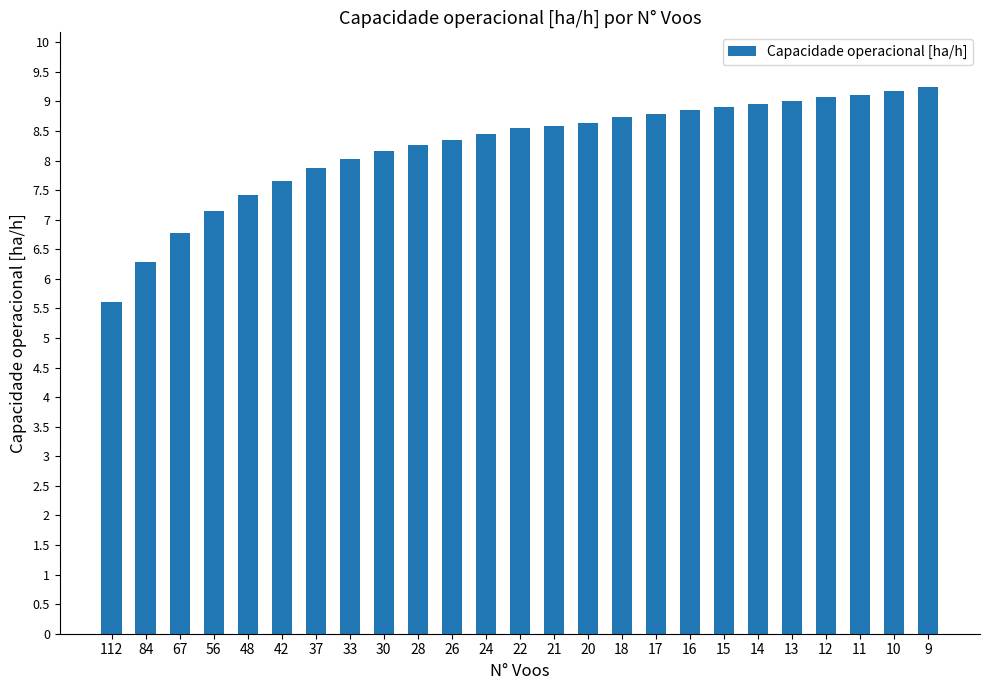

Is it true that the value at 17 is 13.0?

False